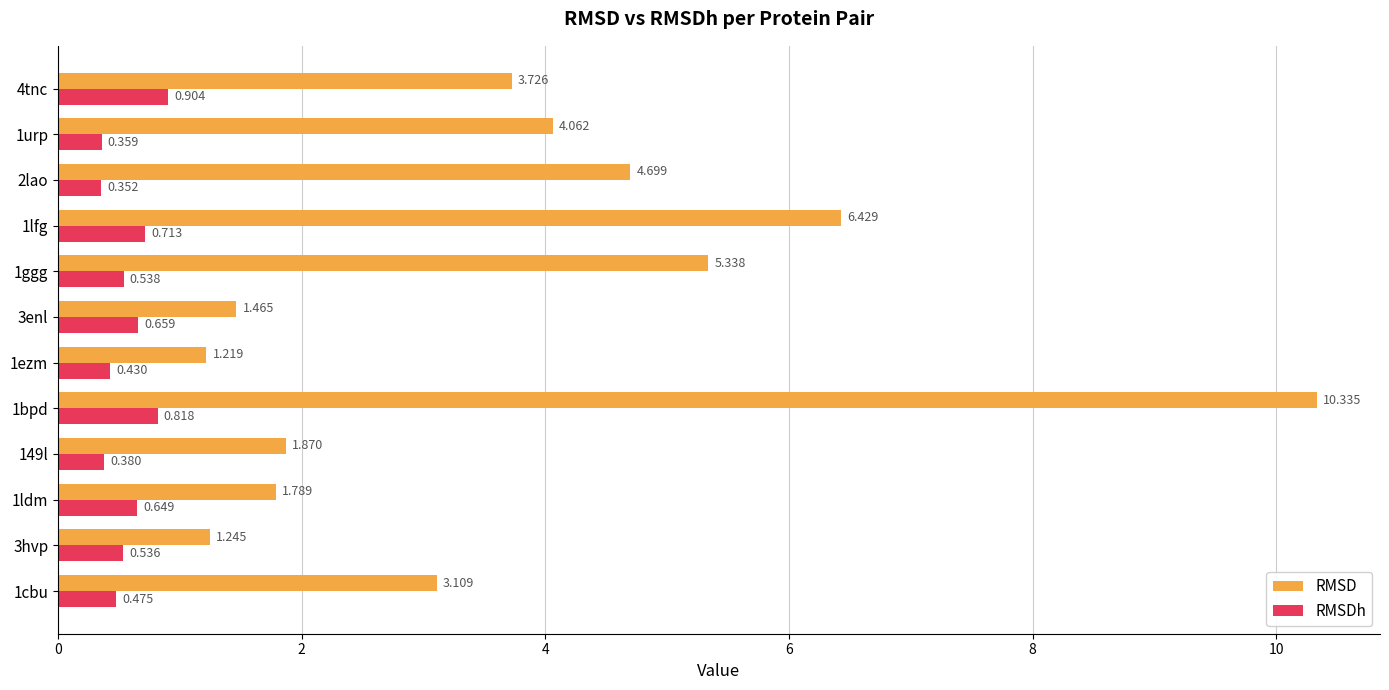

At which label does RMSDh reach its peak?

4tnc